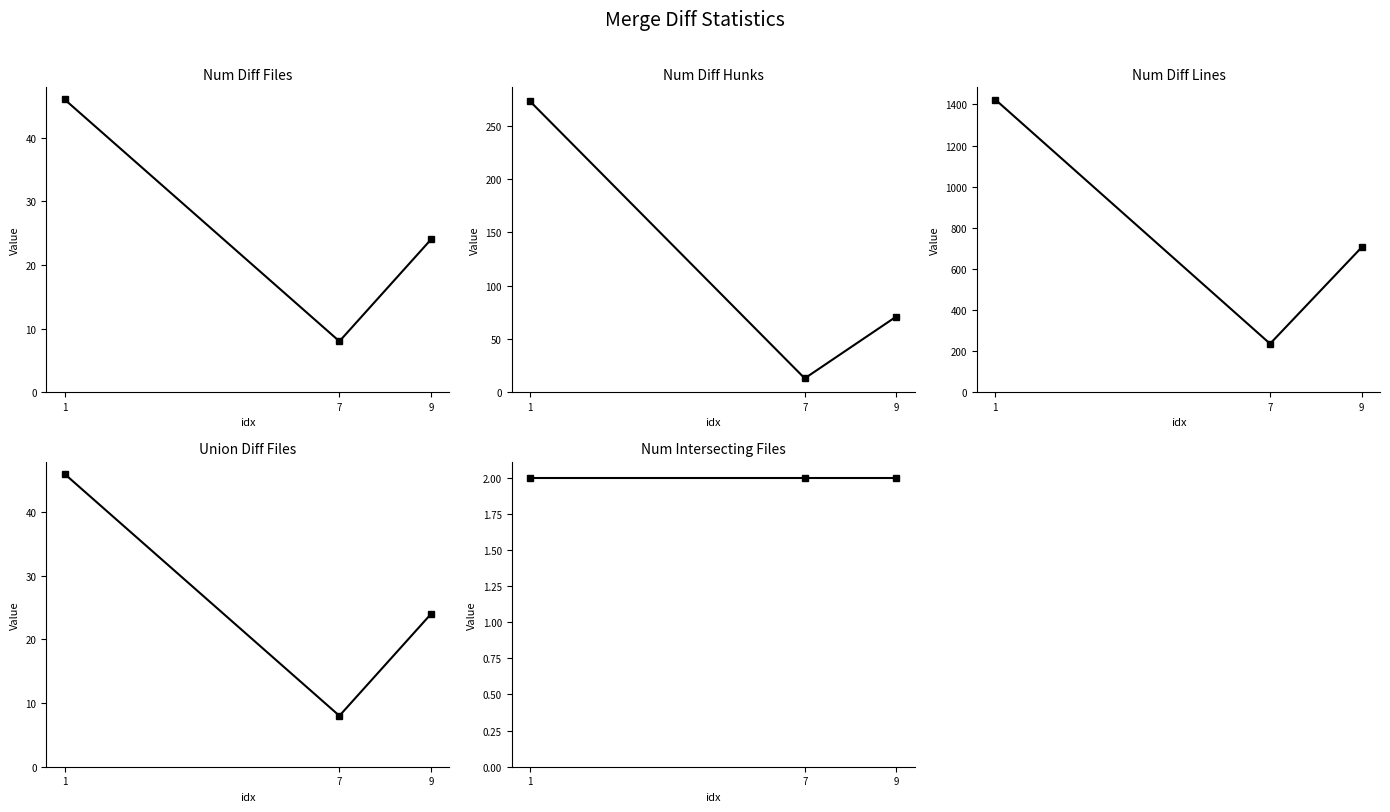

The value of union_diff_files at 1 is 46. True or false?

True